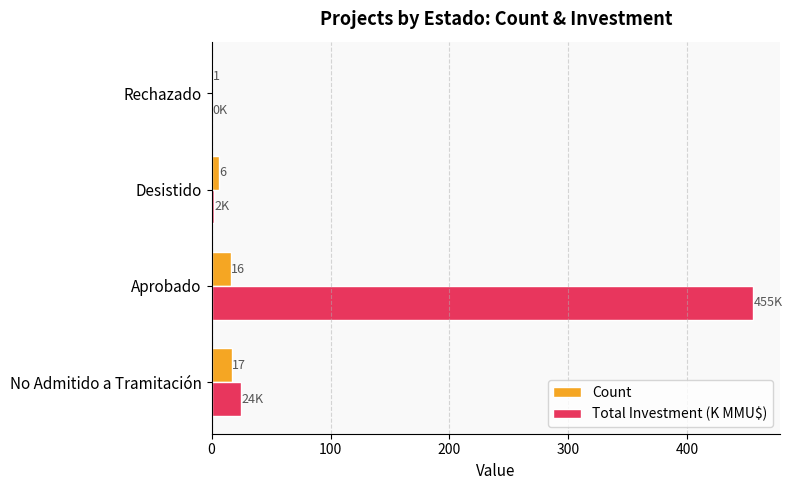

Which category has the highest value in the Total Investment (K MMU$) series?

Aprobado